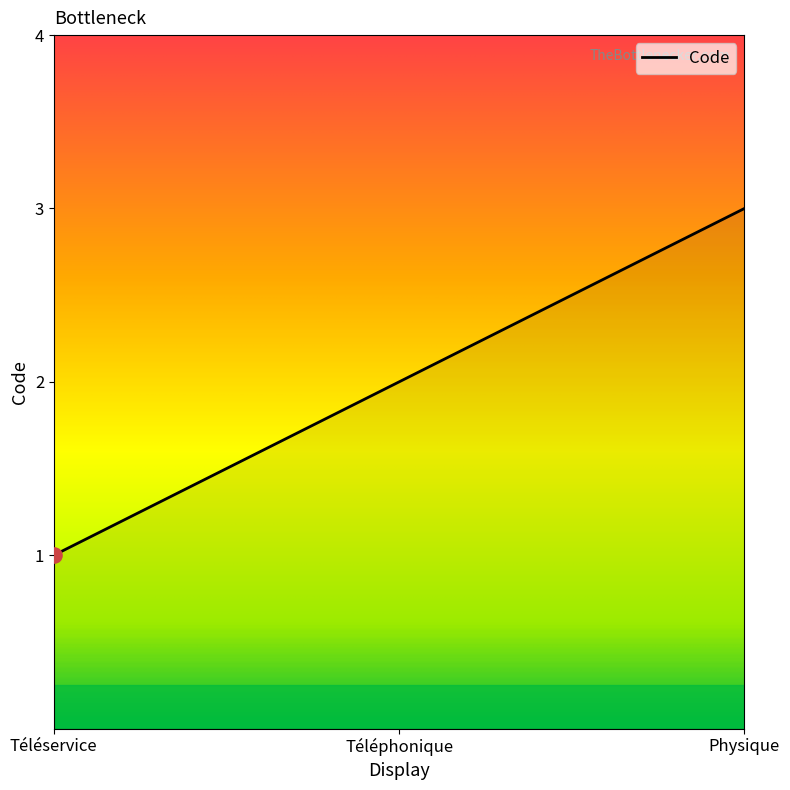

What is the change in value from Téléphonique to Physique?

+1